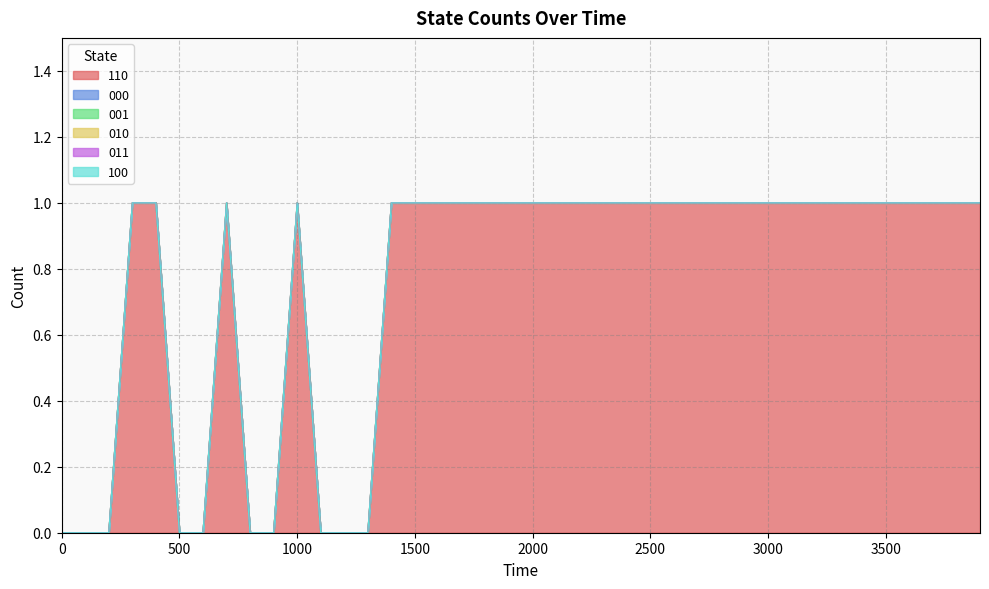

True or false: 010 and 100 cross at least once.

False